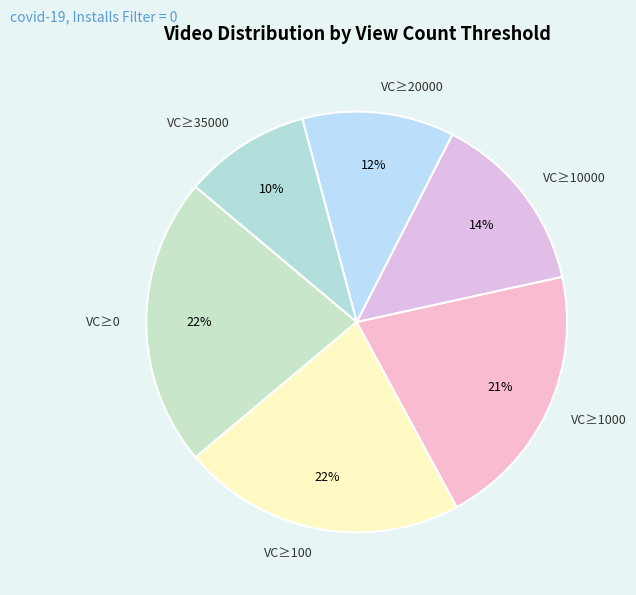

Count the number of slices in the pie.

6